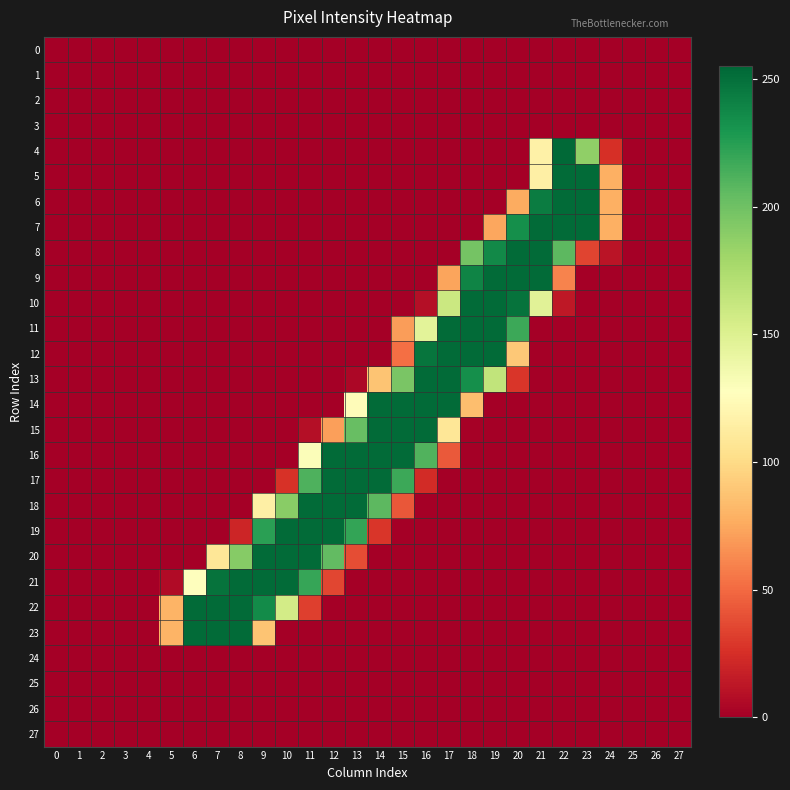

Which series has the widest spread of values?

4